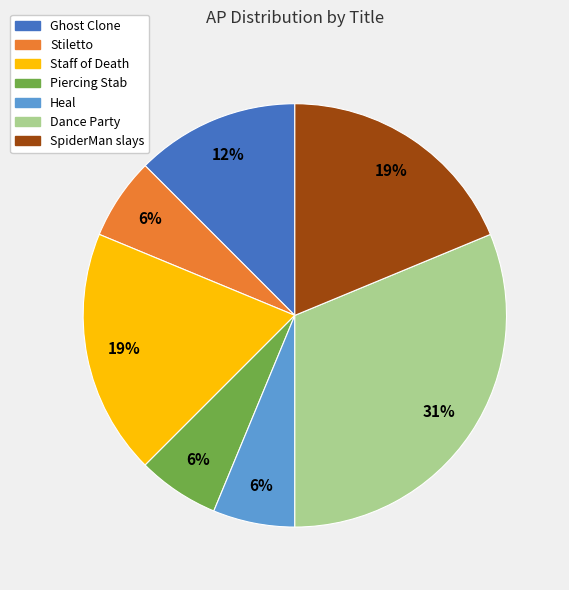

Is it true that SpiderMan slays is 19% of the pie?

True